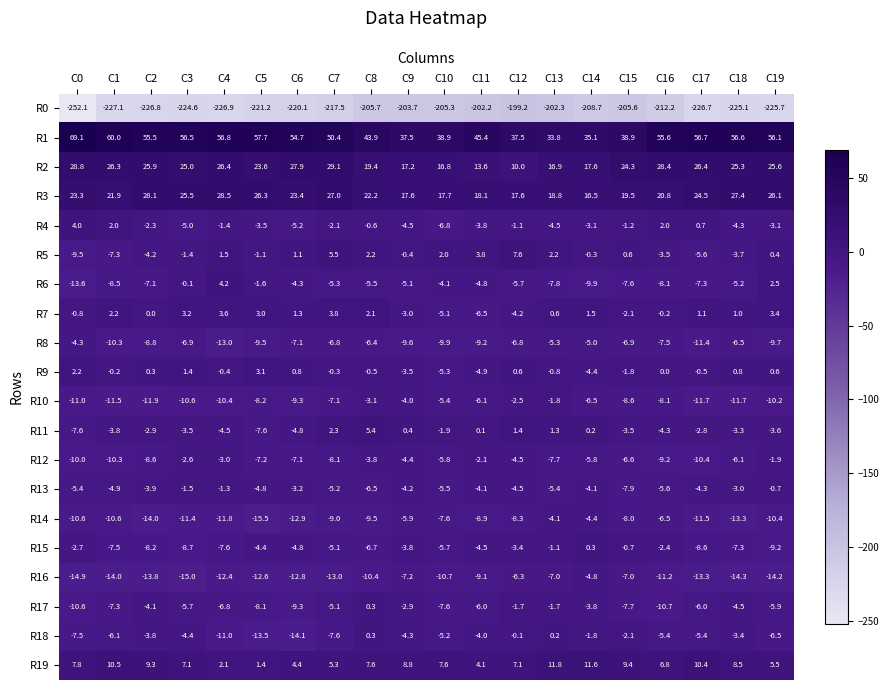

How many data points does each series have?

20